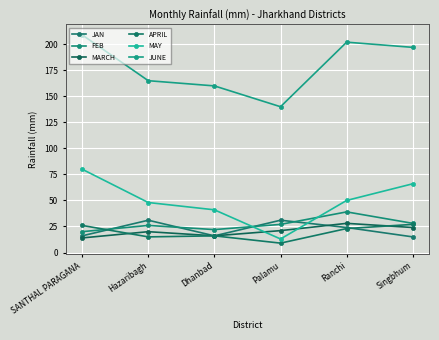

How many lines are shown in the chart?

6